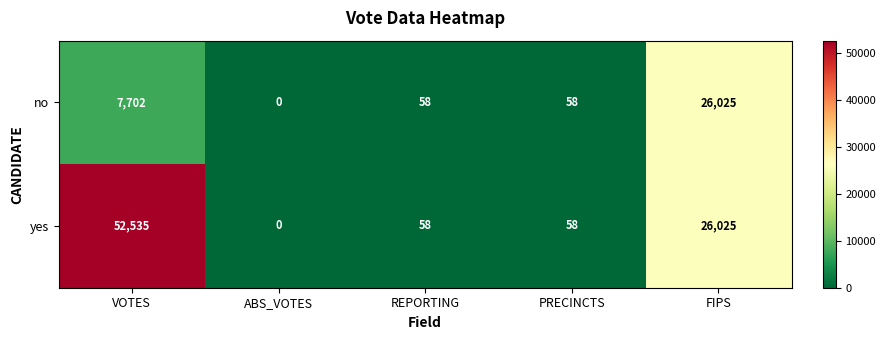

What is the difference between the maximum and minimum values in the no series?

26025